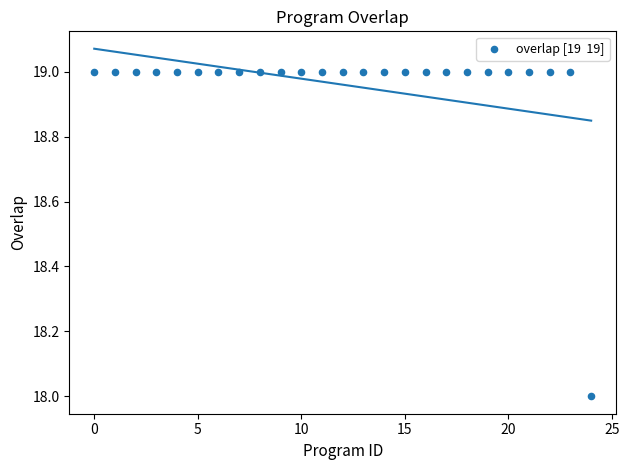

Count the number of points in this scatter plot.

25